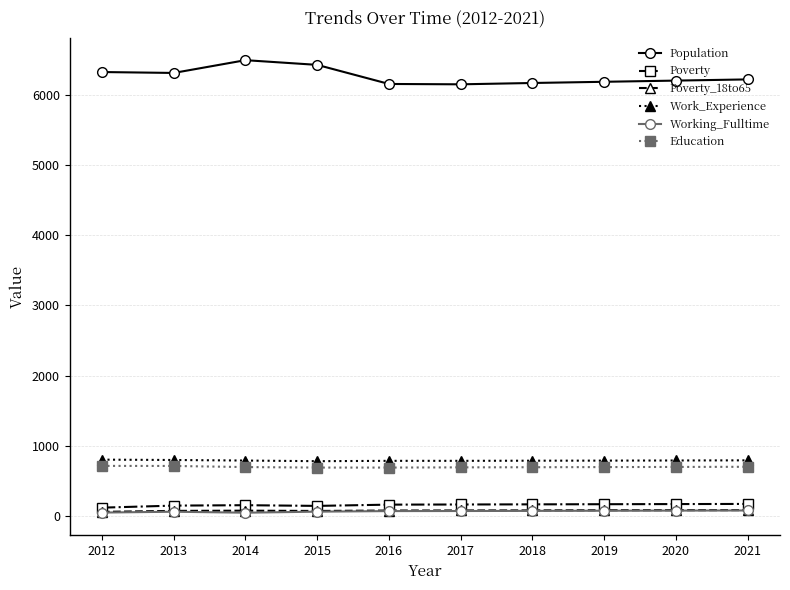

At how many categories does at least one series exceed 2627?

10